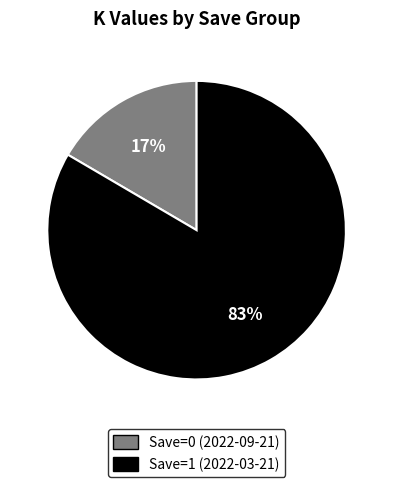

True or false: Save=0 (2022-09-21) accounts for 8% of the total.

False